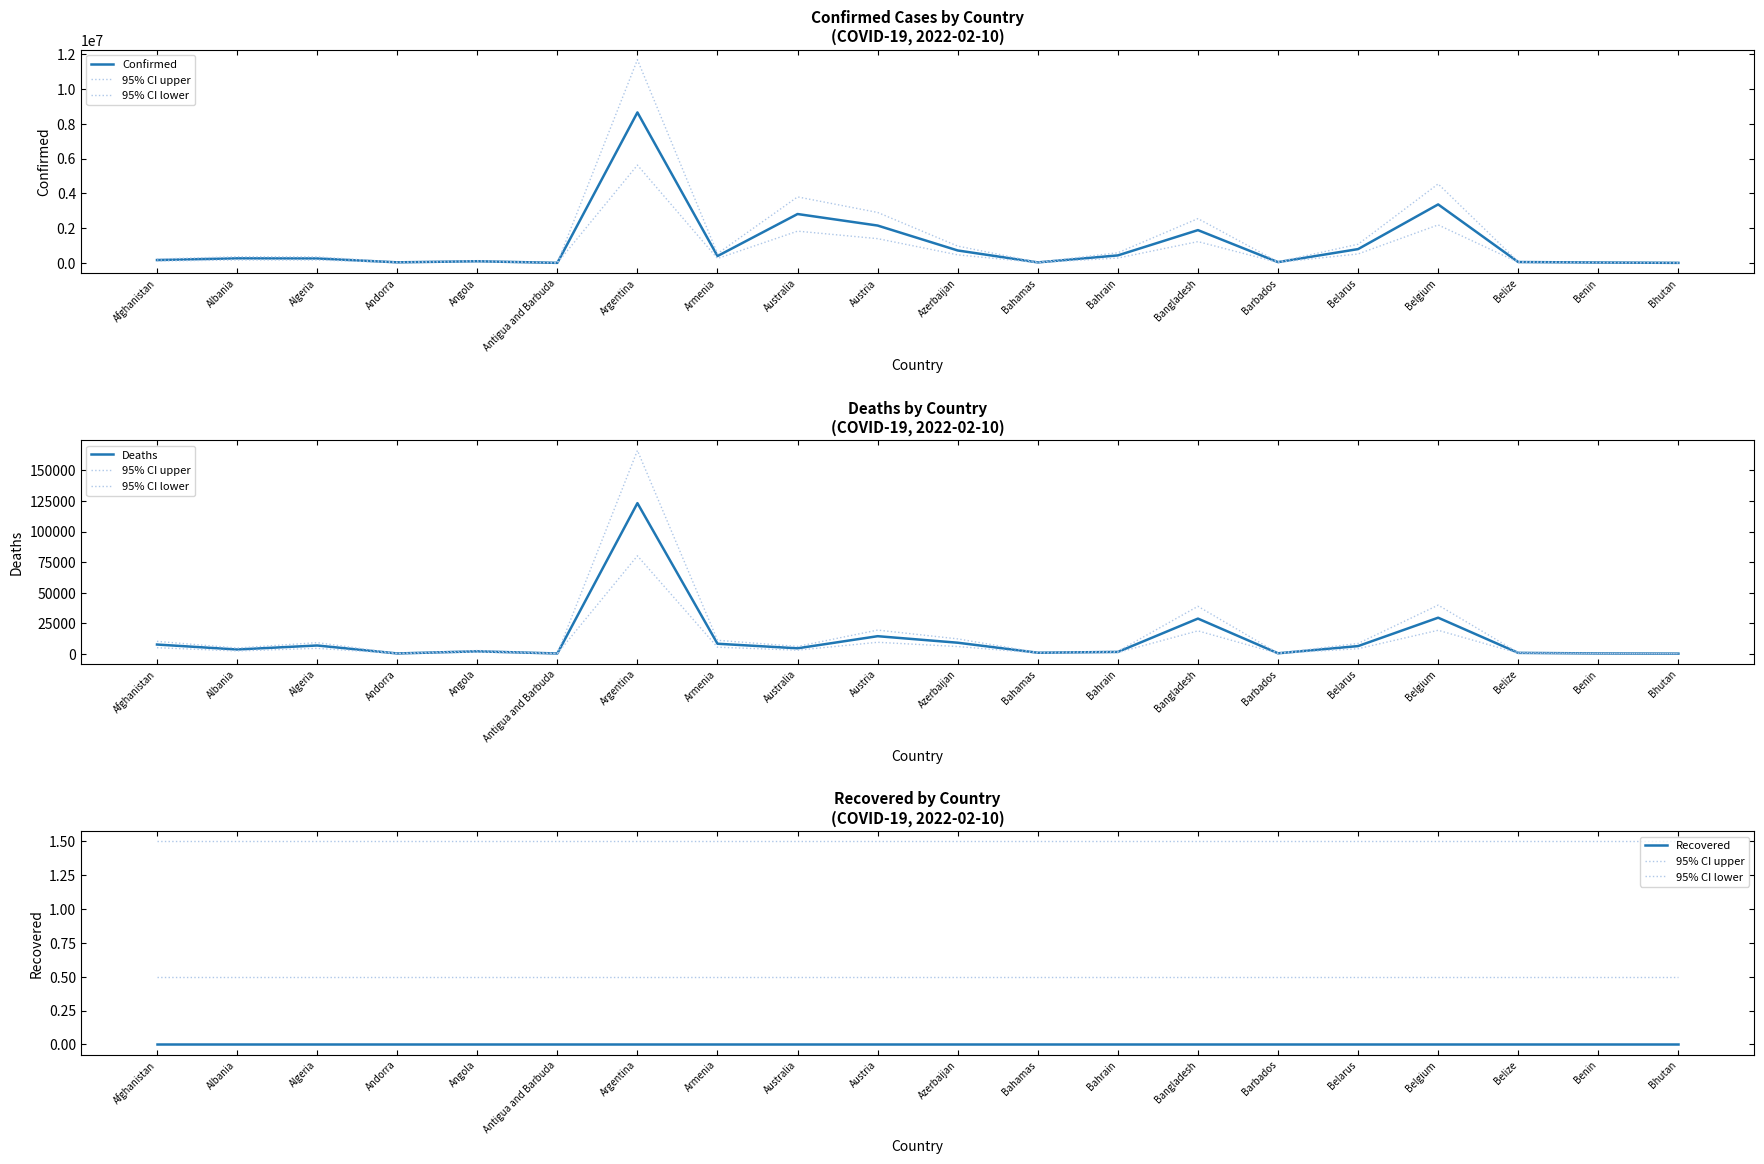

What is the sum of all 95% CI upper values?

30.0